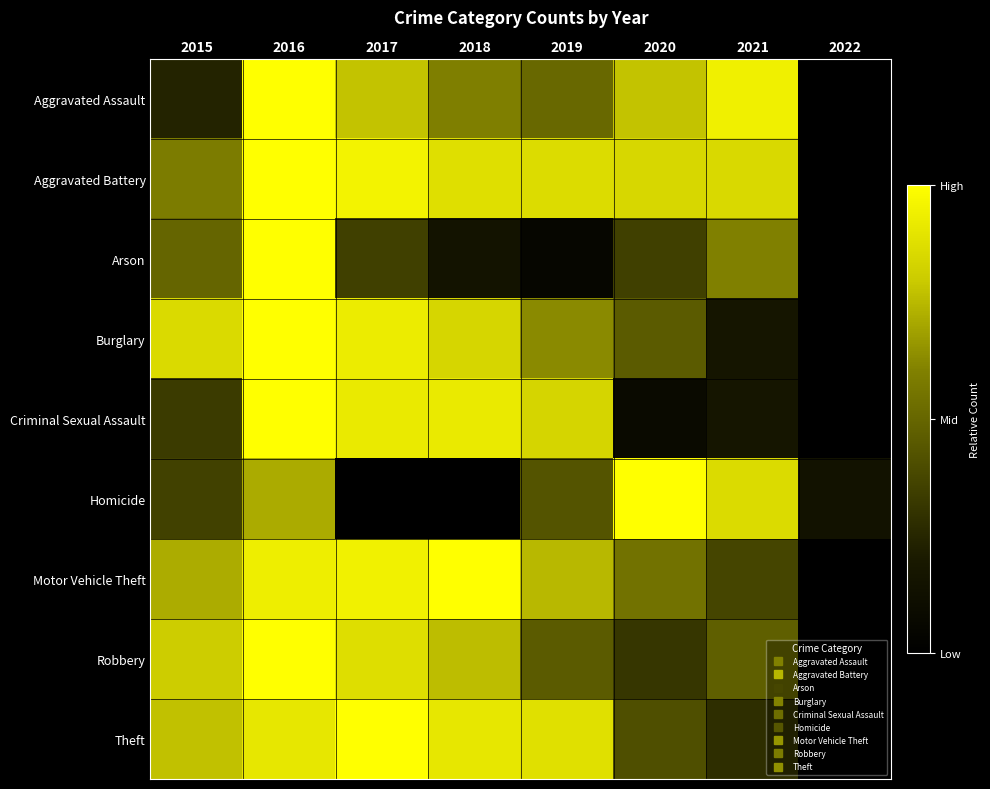

What is the total value across all series at 2020?

4.8